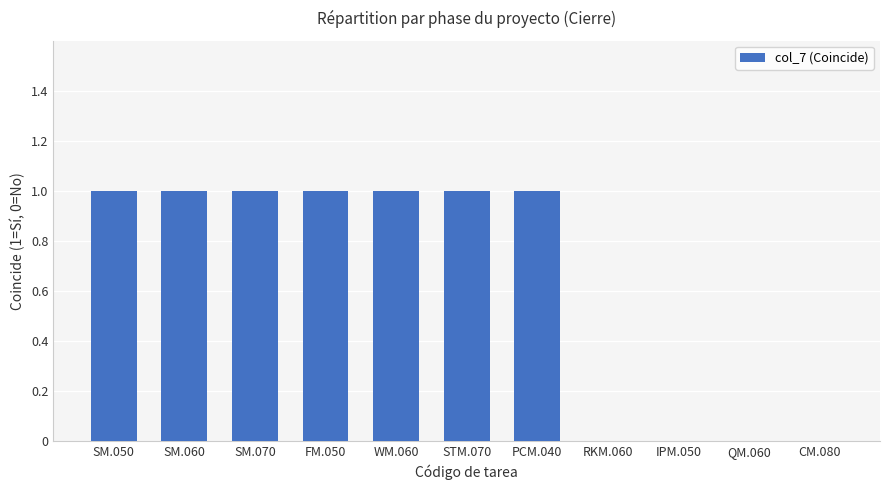

Which has a higher value, IPM.050 or SM.070?

SM.070